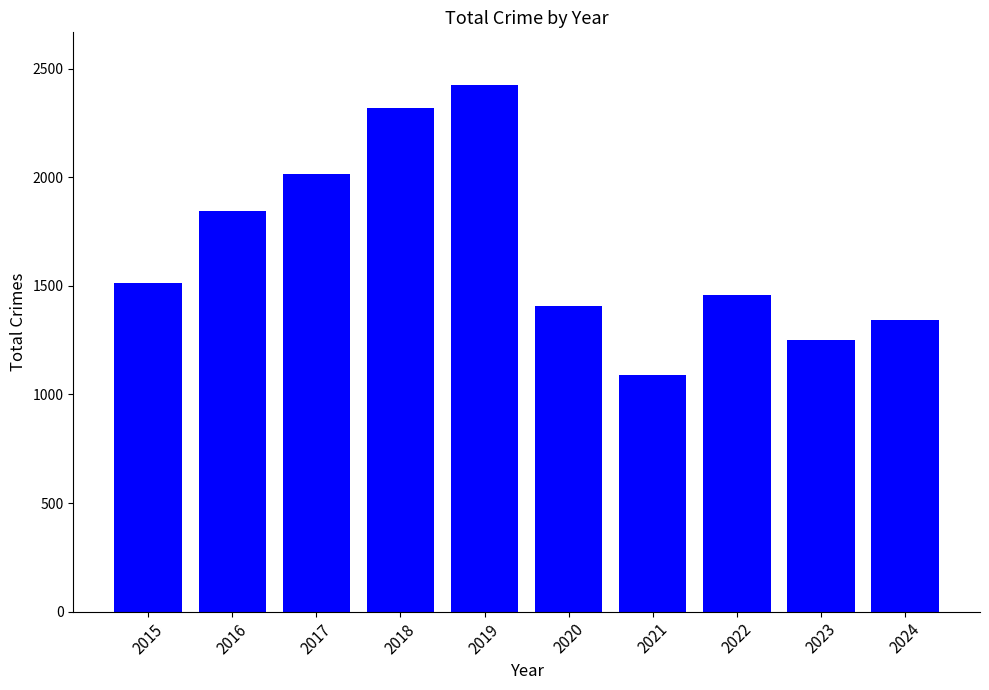

Rank the categories by value from highest to lowest.

2019, 2018, 2017, 2016, 2015, 2022, 2020, 2024, 2023, 2021